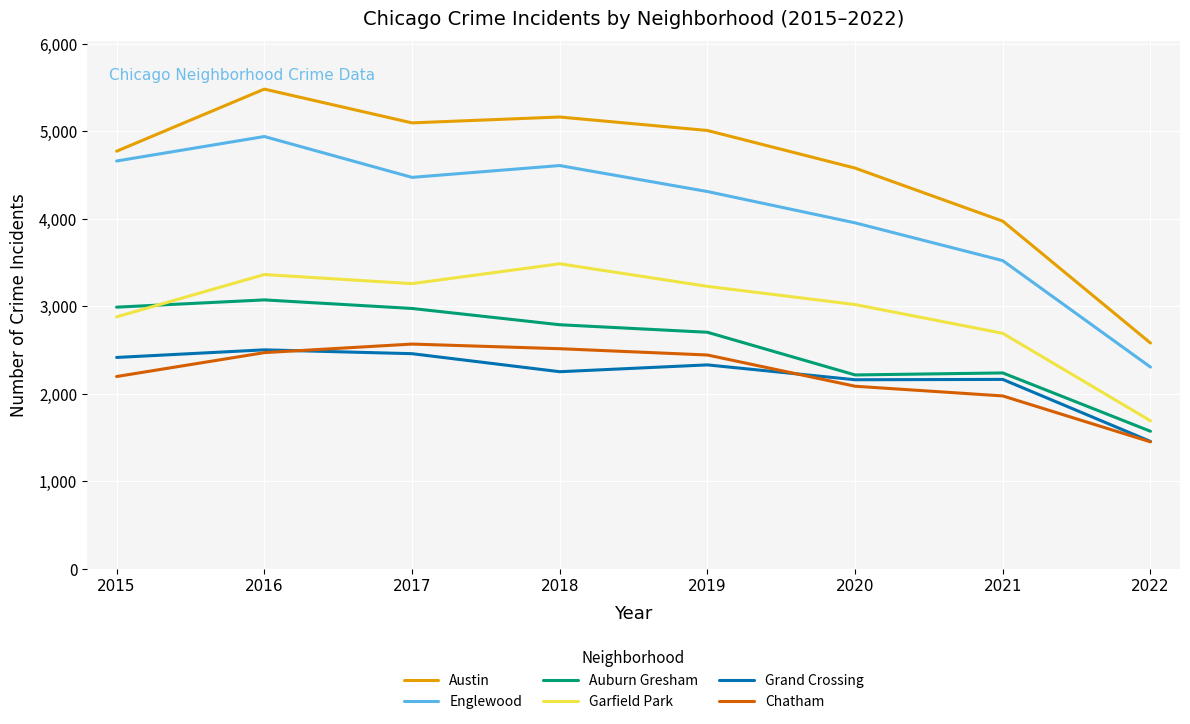

The Garfield Park series shows 1663 at 2019. True or false?

False